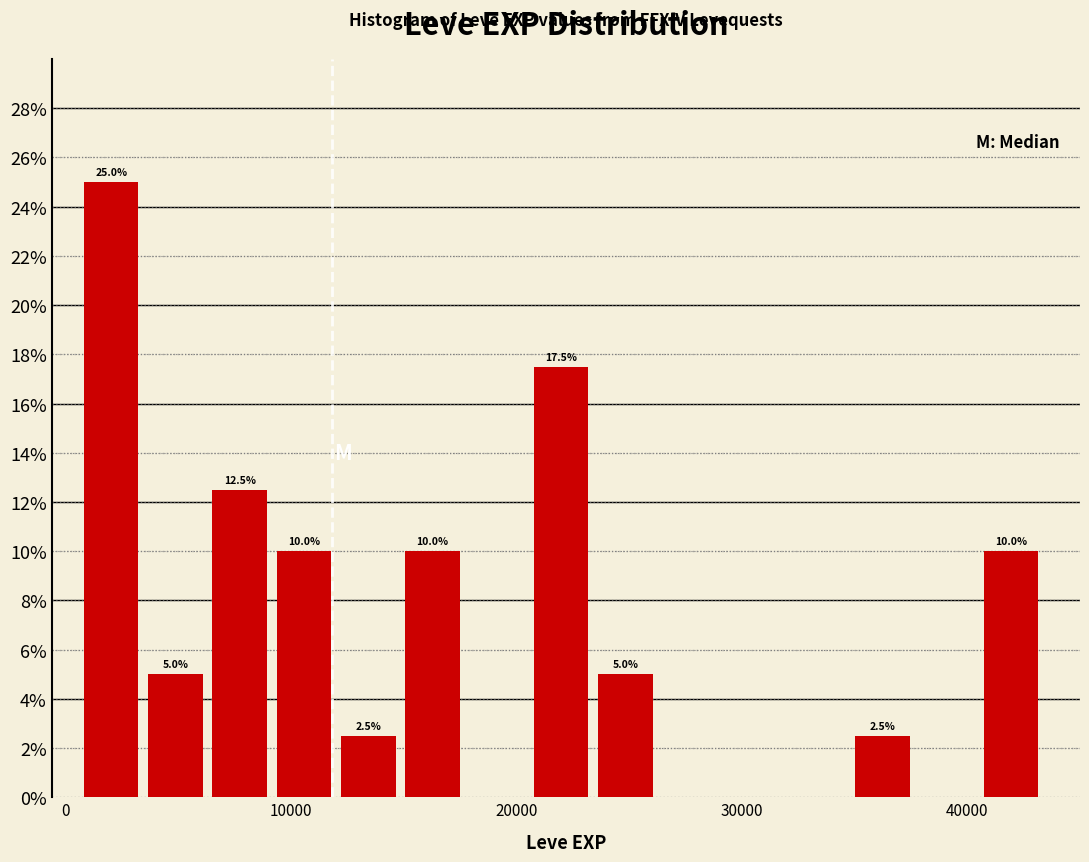

Read against the x-axis, roughly where is the centre of the tallest bar?

2000